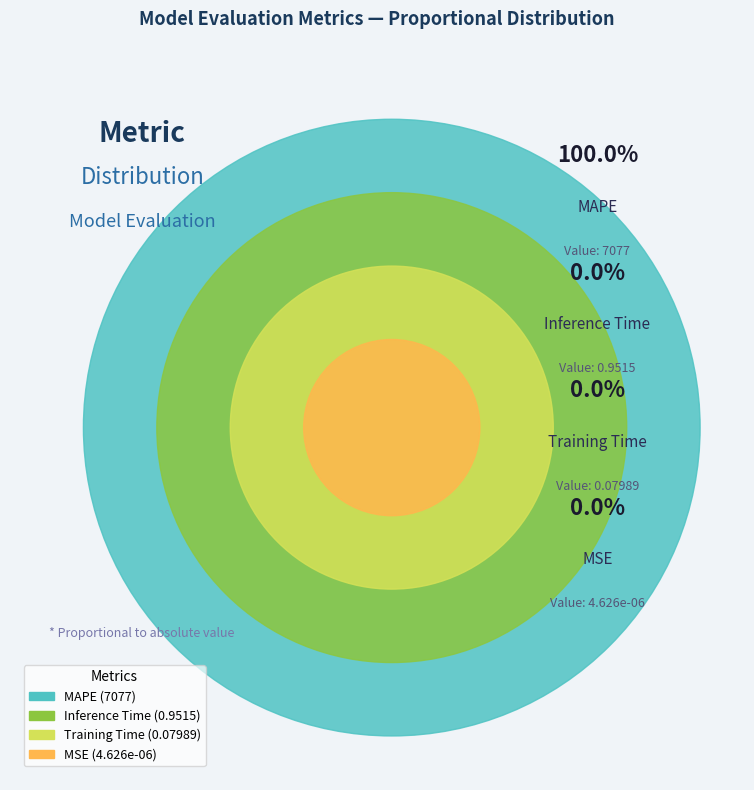

What is the majority slice?

MAPE